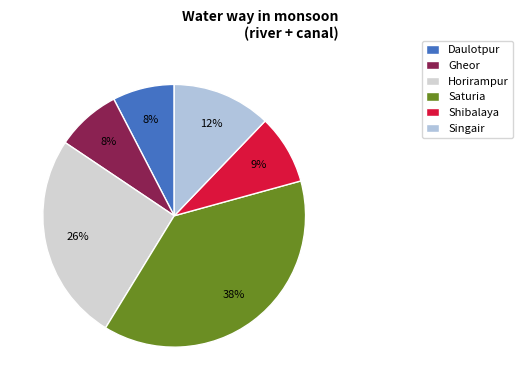

Combined, do Daulotpur and Saturia account for over 50%?

No